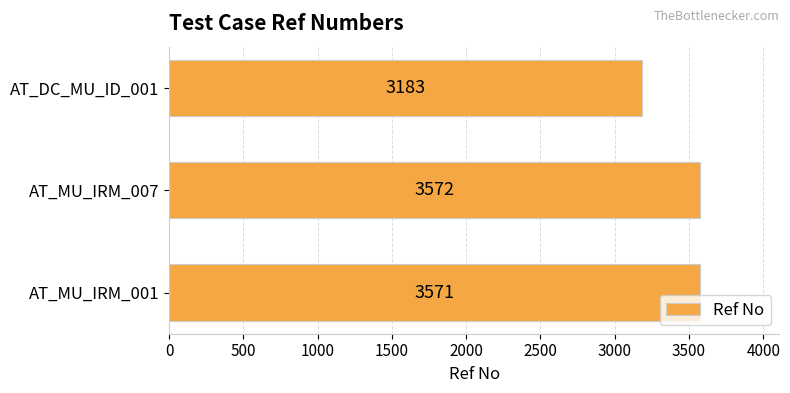

Which category has the highest value across all series?

AT_MU_IRM_007